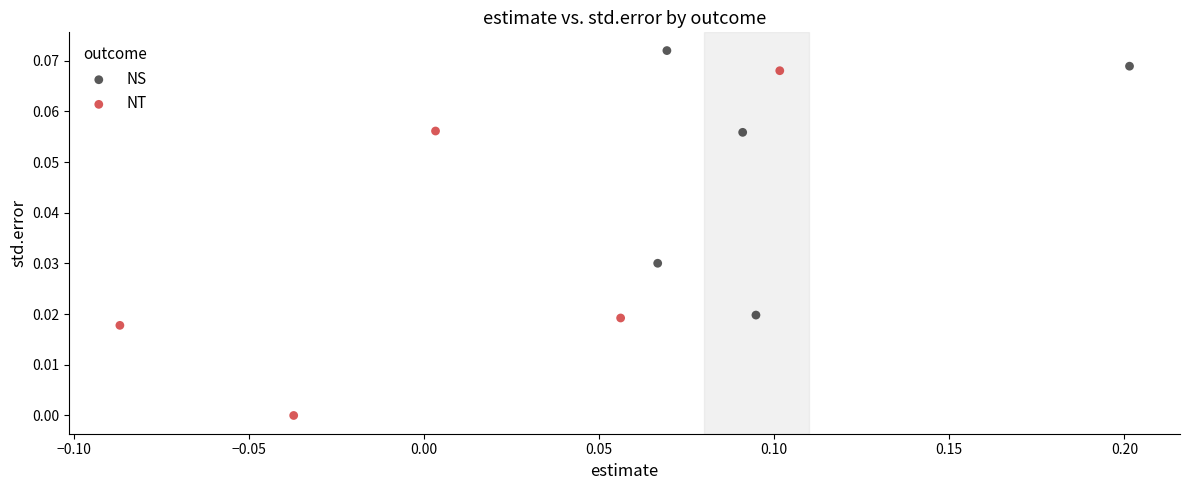

Which series has the widest spread of Y values?

NT